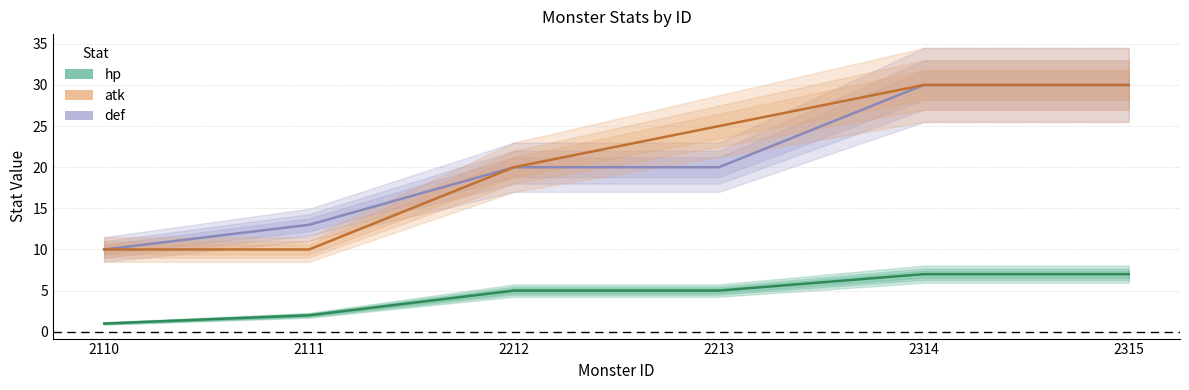

Reading left to right, extract all data points from this chart.

def: 2110=10	2111=13	2212=20	2213=20	2314=30	2315=30
atk: 2110=10	2111=10	2212=20	2213=25	2314=30	2315=30
hp: 2110=1	2111=2	2212=5	2213=5	2314=7	2315=7